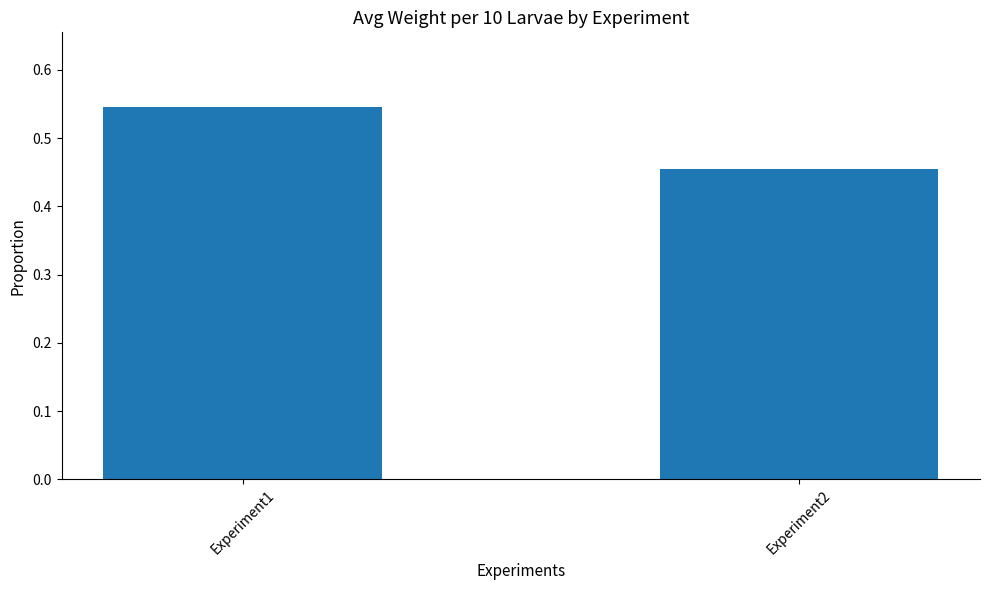

List the labels in order of value, largest first.

Experiment1, Experiment2